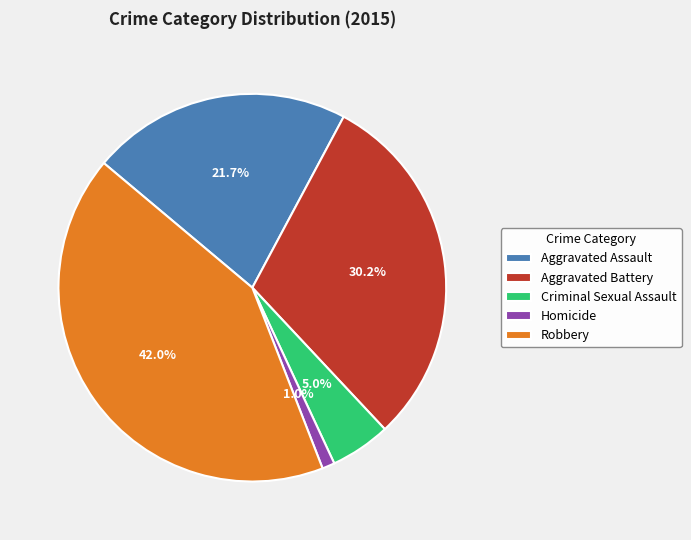

How many segments does this pie chart have?

5